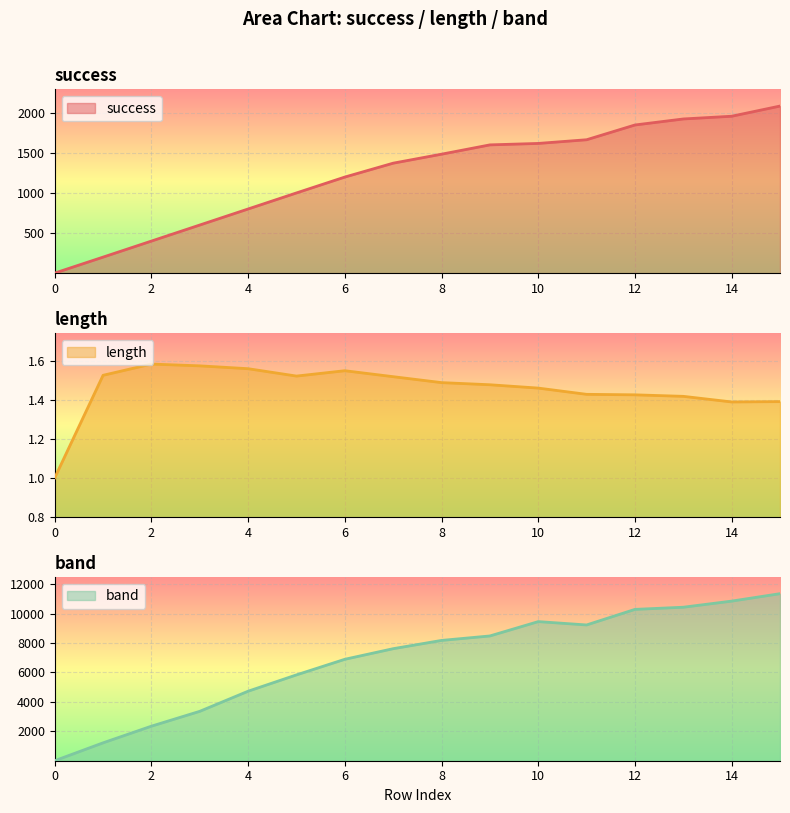

Which series has the widest spread of values?

band